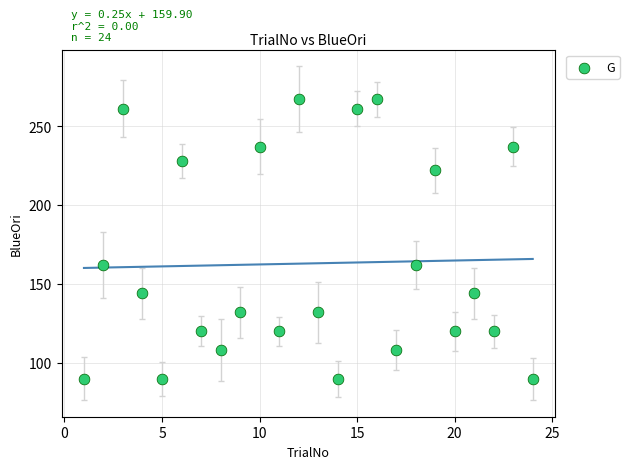

What is the range of X values (max minus min)?

23